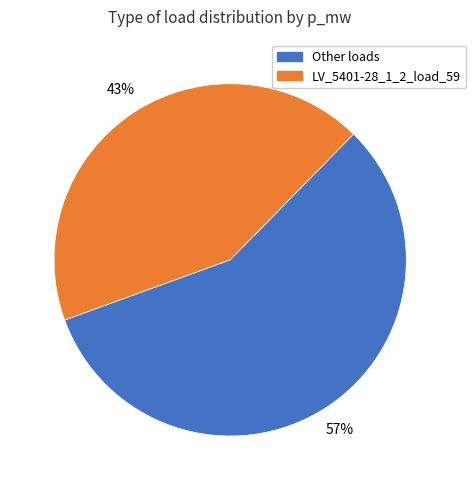

To the nearest percent, what is the difference between the LV_5401-28_1_2_load_59 and Other loads slice percentages?

14%